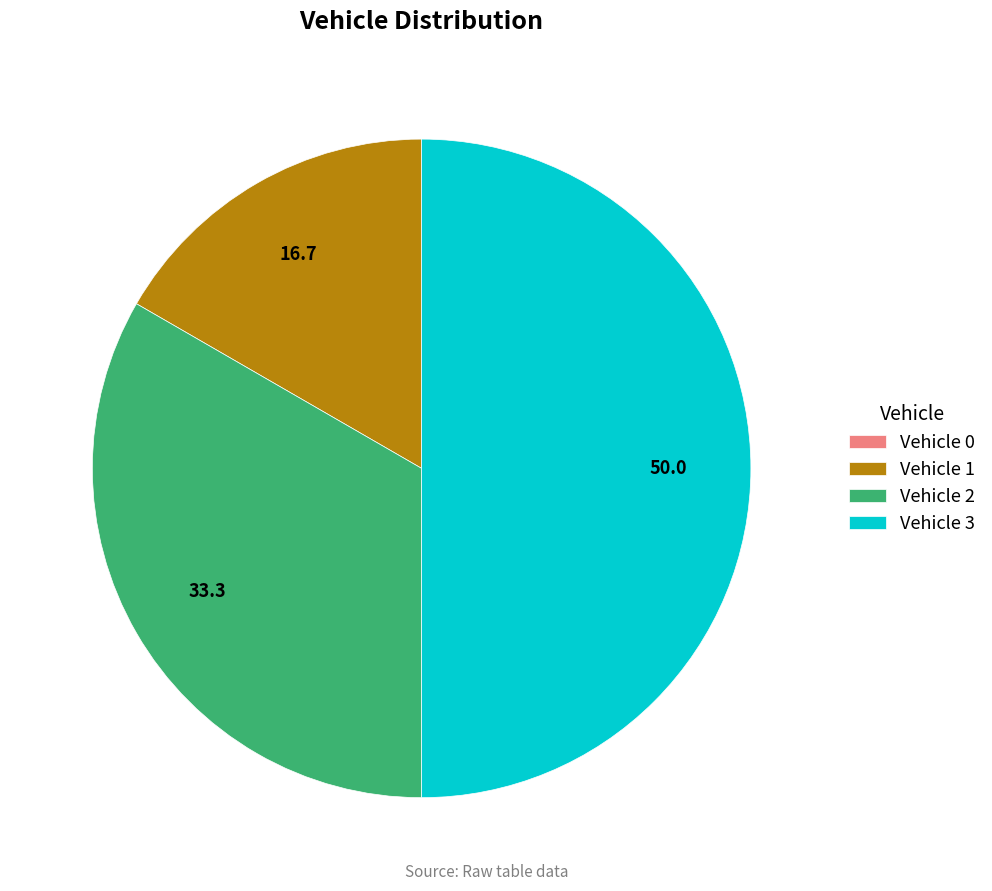

Is the sum of Vehicle 3 and Vehicle 1 greater than half?

Yes